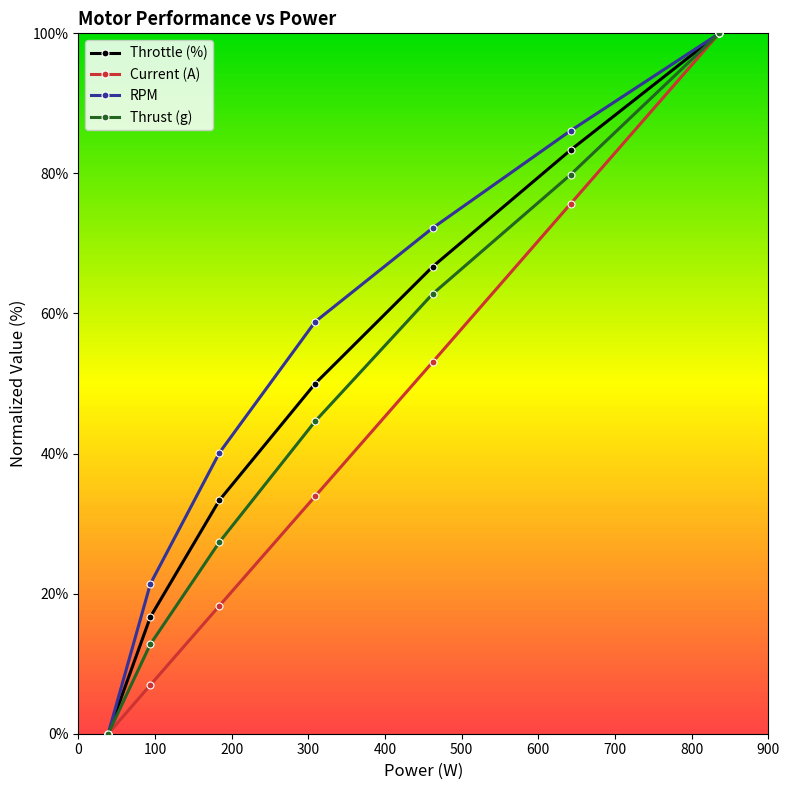

Does the chart have visible grid lines?

No